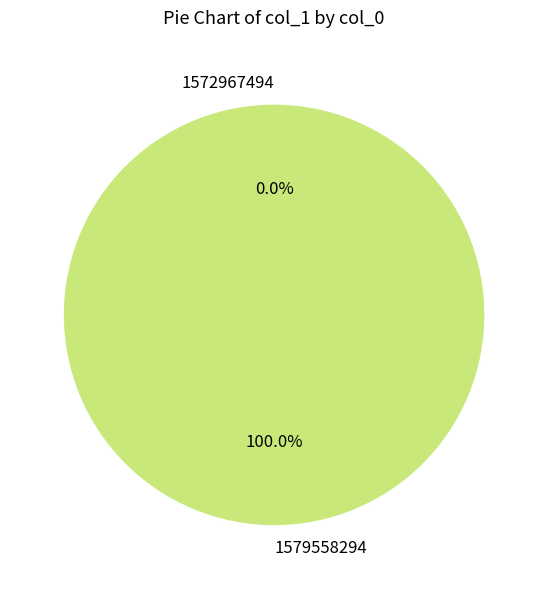

Does any single category account for the majority?

Yes